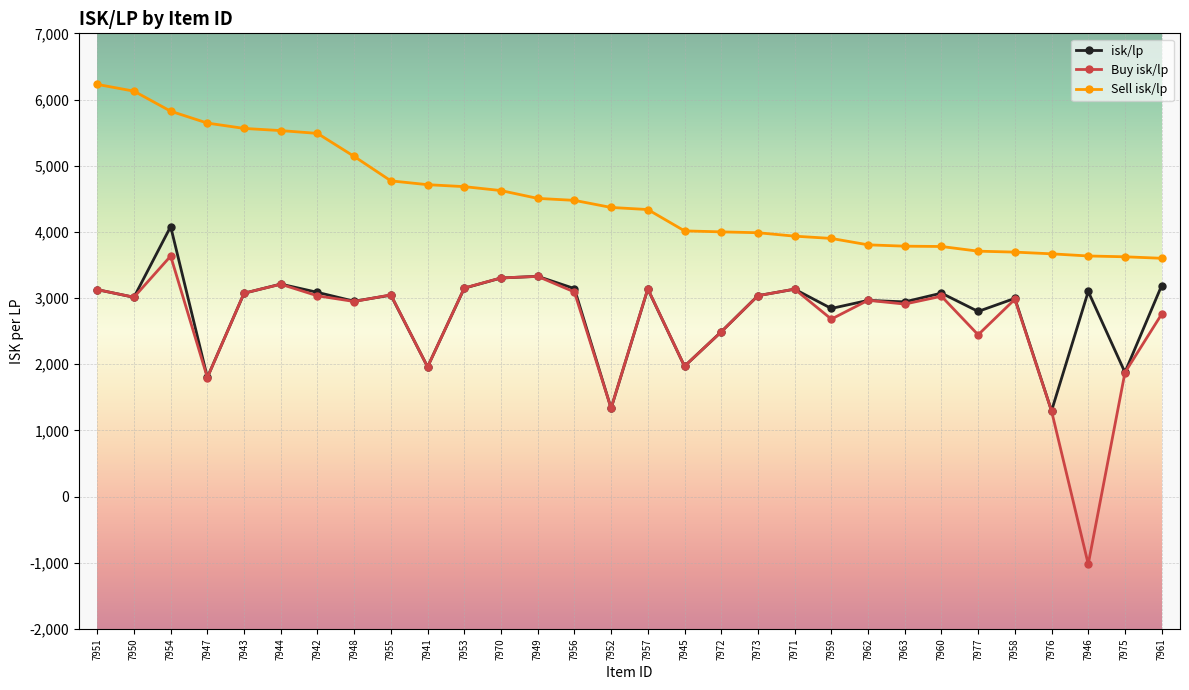

What is the maximum value for Buy isk/lp?

3634.4